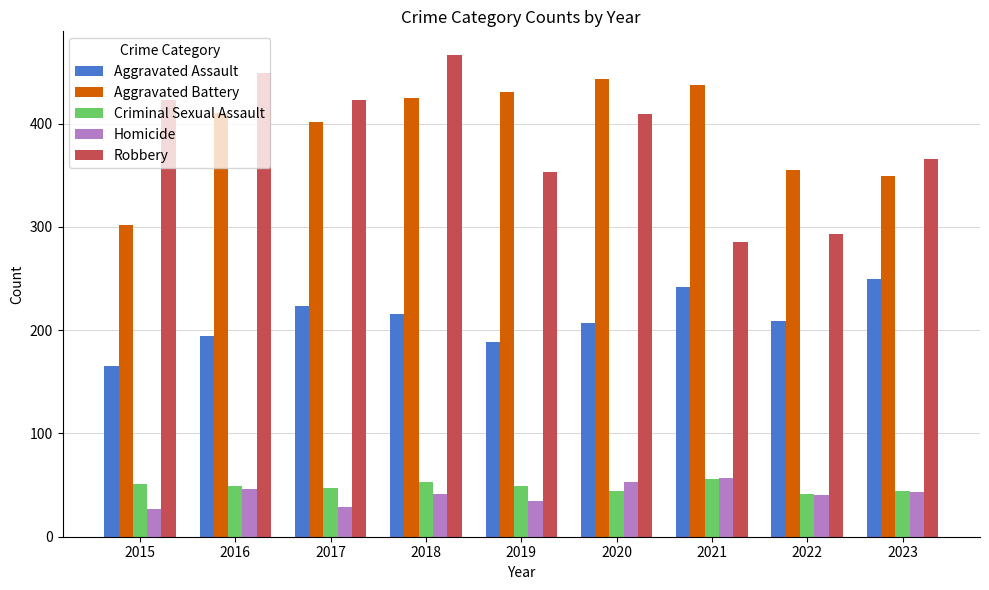

The value of Aggravated Assault at 2016 is 194. True or false?

True